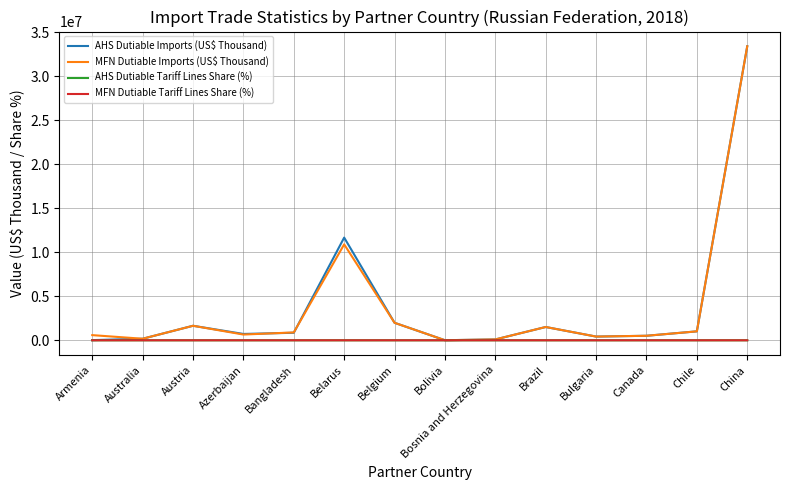

True or false: AHS Dutiable Imports (US$ Thousand) has more than 0 points higher than both neighbors.

True